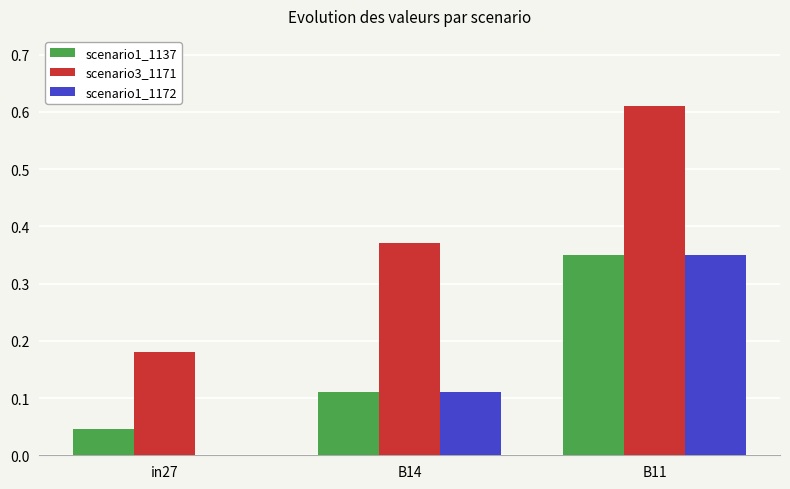

True or false: scenario3_1171 has a value of 0.1 at in27.

False